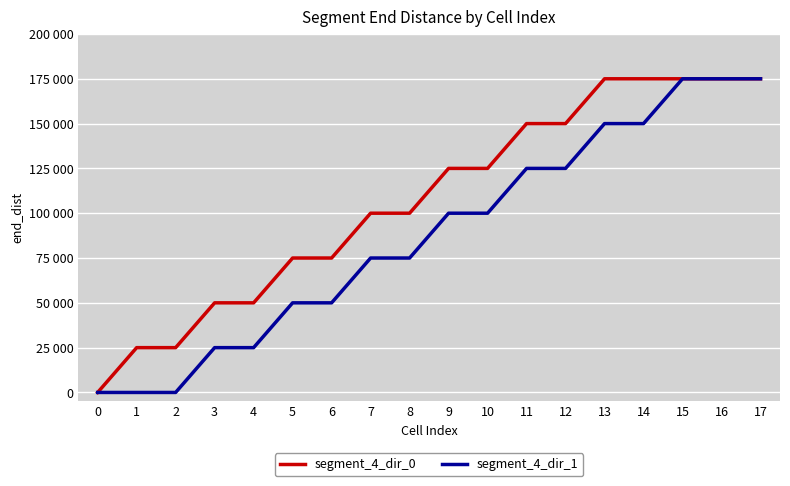

At 2, list the series in order from largest to smallest.

segment_4_dir_0, segment_4_dir_1